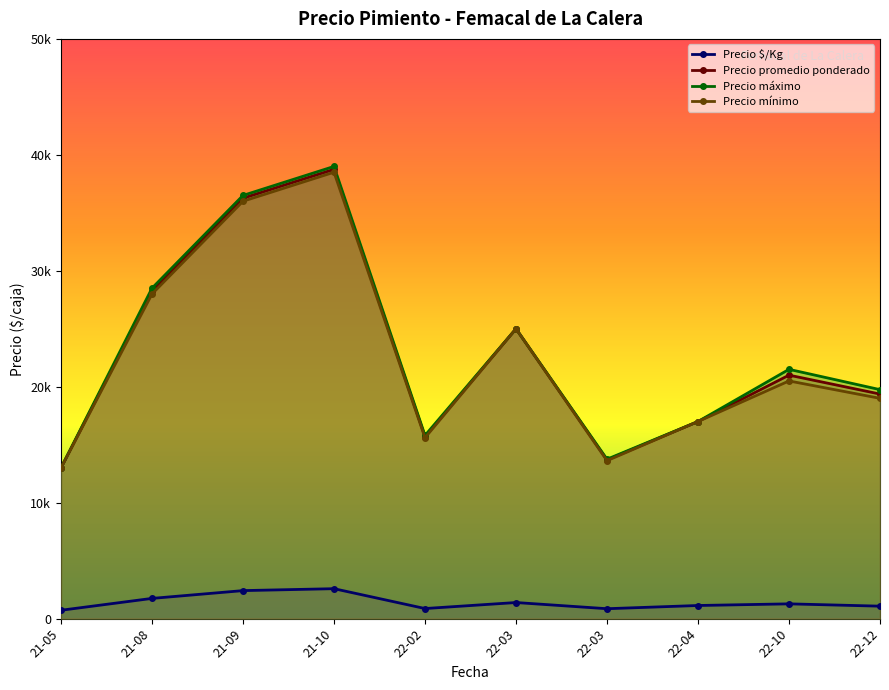

What is the difference between the Precio promedio ponderado values at 21-05 and 22-04?

4000